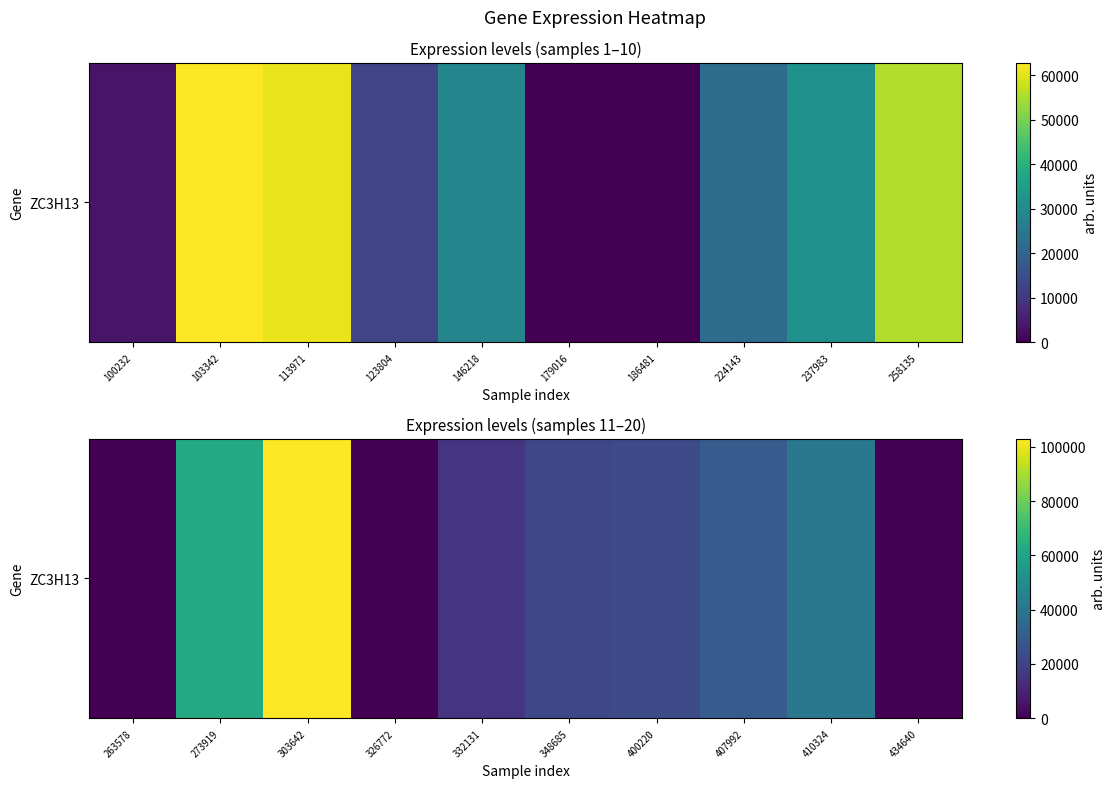

What is the maximum value shown in the chart?

103002